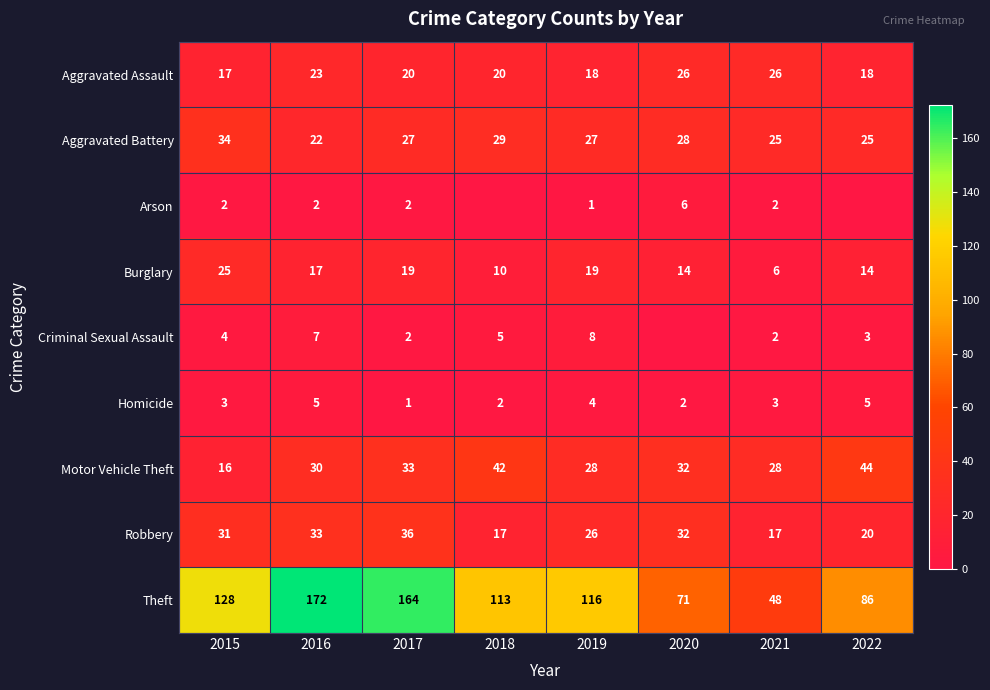

What is the difference between the second highest and minimum values in the Aggravated Battery series?

7